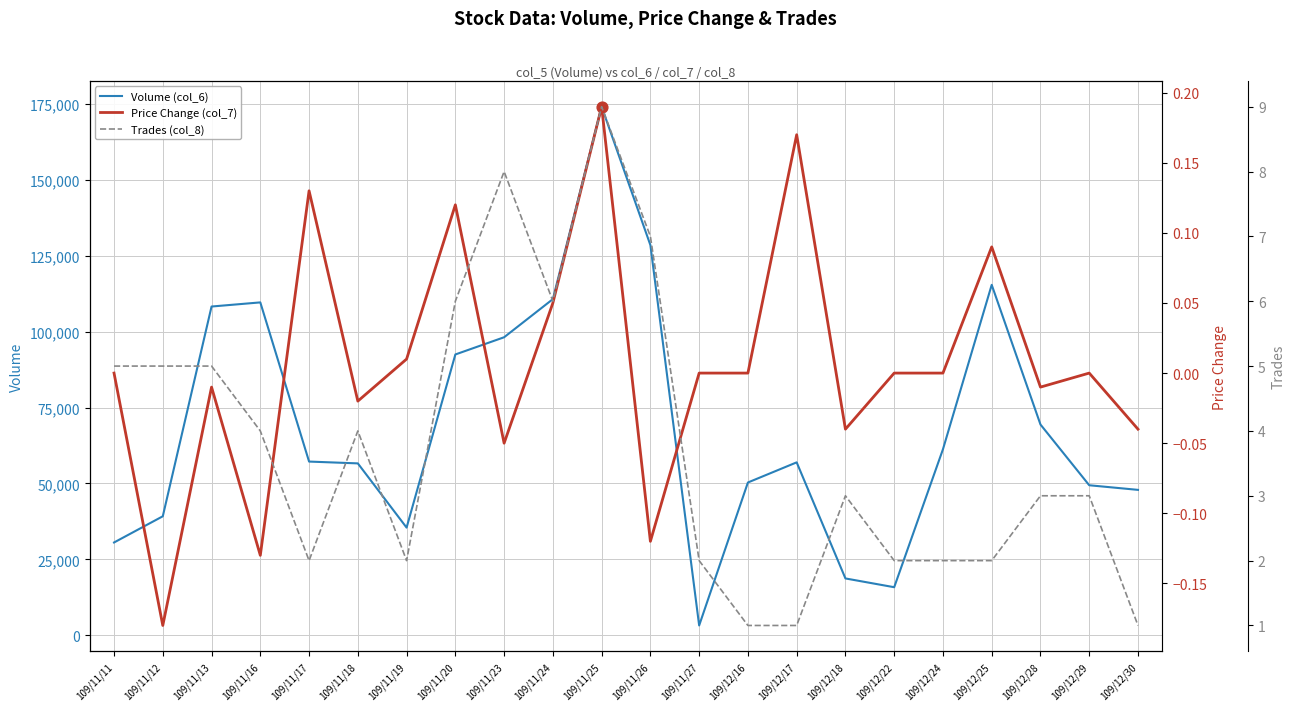

Which series reaches the maximum Y coordinate?

Volume (col_6)